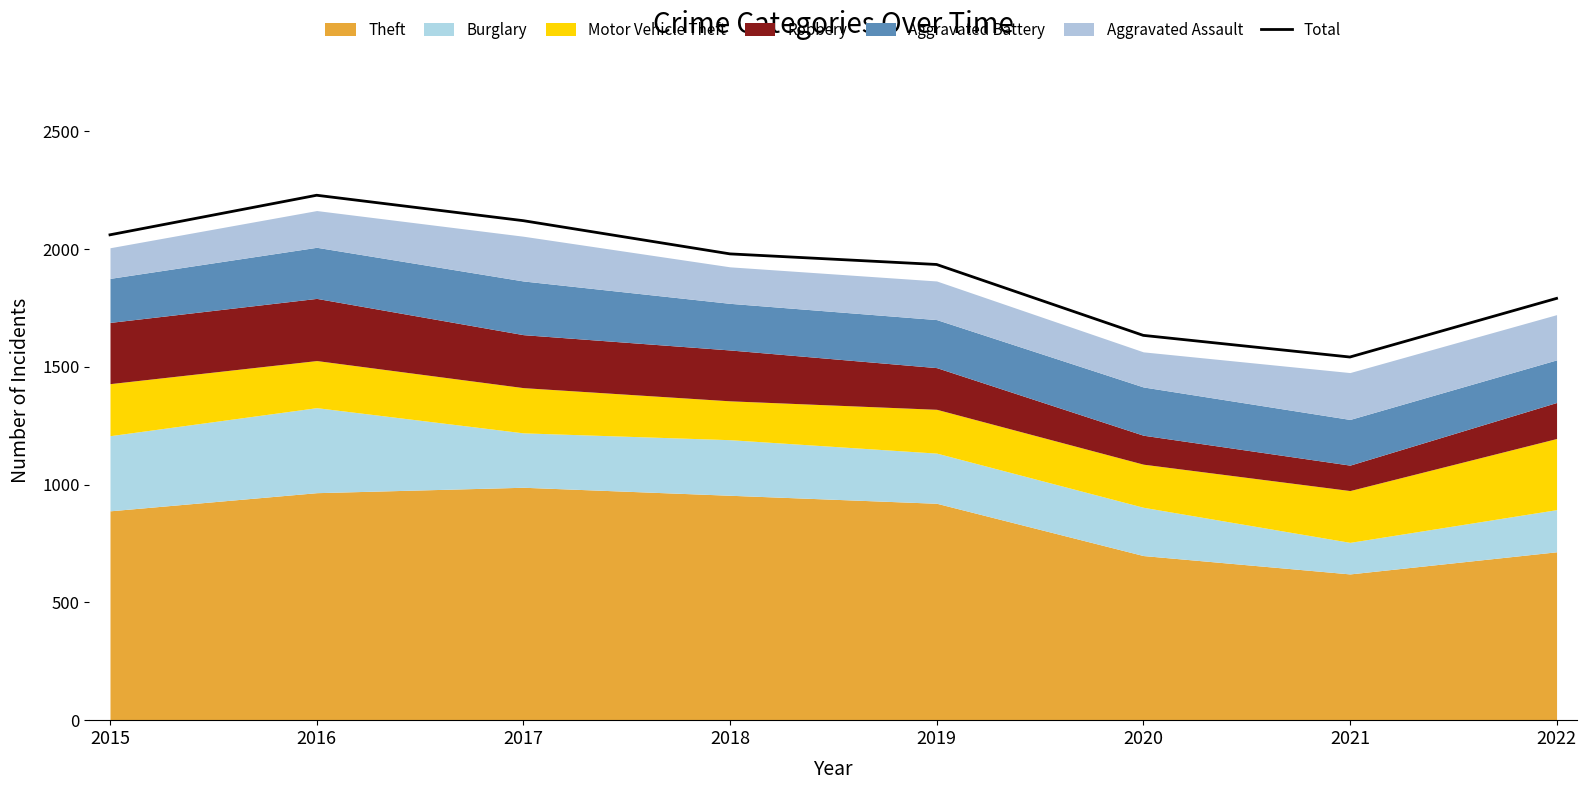

True or false: the data has more than 0 interior local peaks.

True